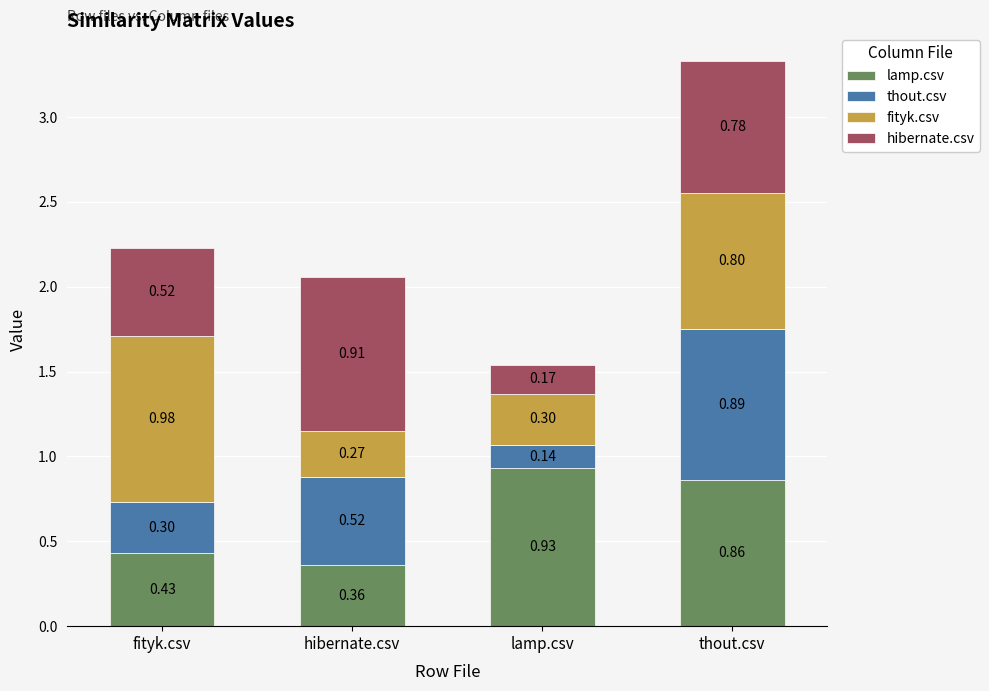

At which category is the sum across all series the highest?

thout.csv